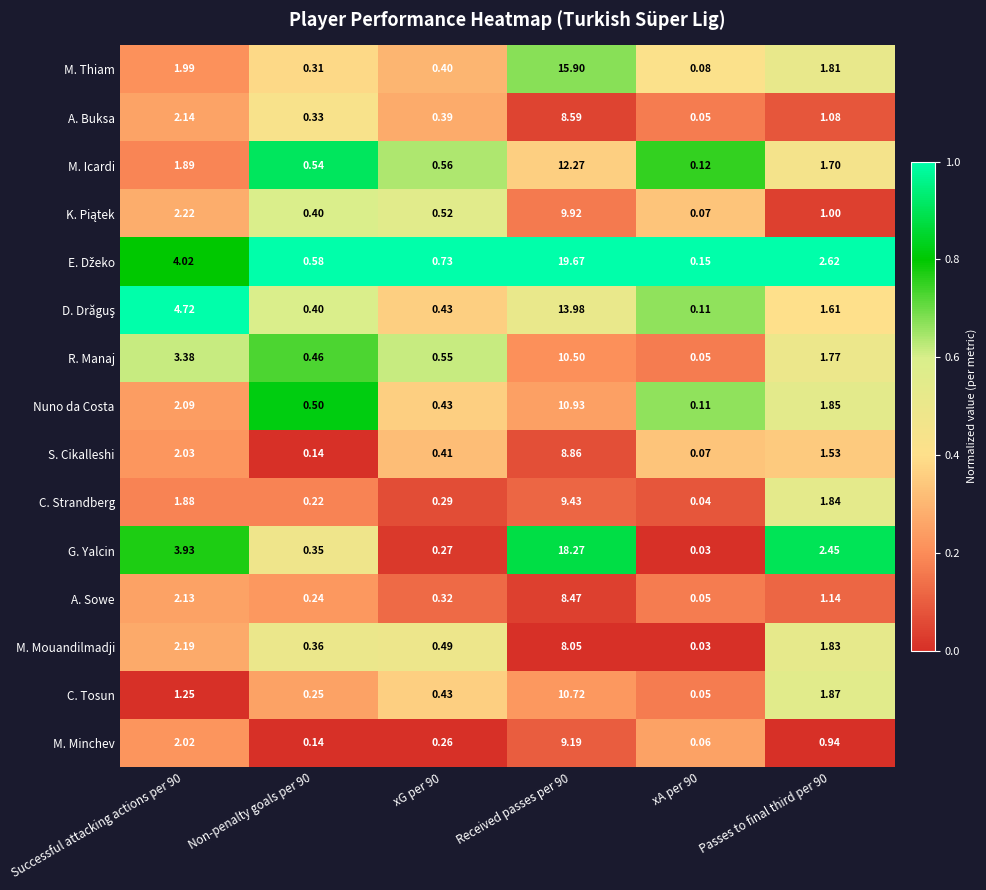

Which series changed the most between Non-penalty goals per 90 and Passes to final third per 90?

G. Yalcin